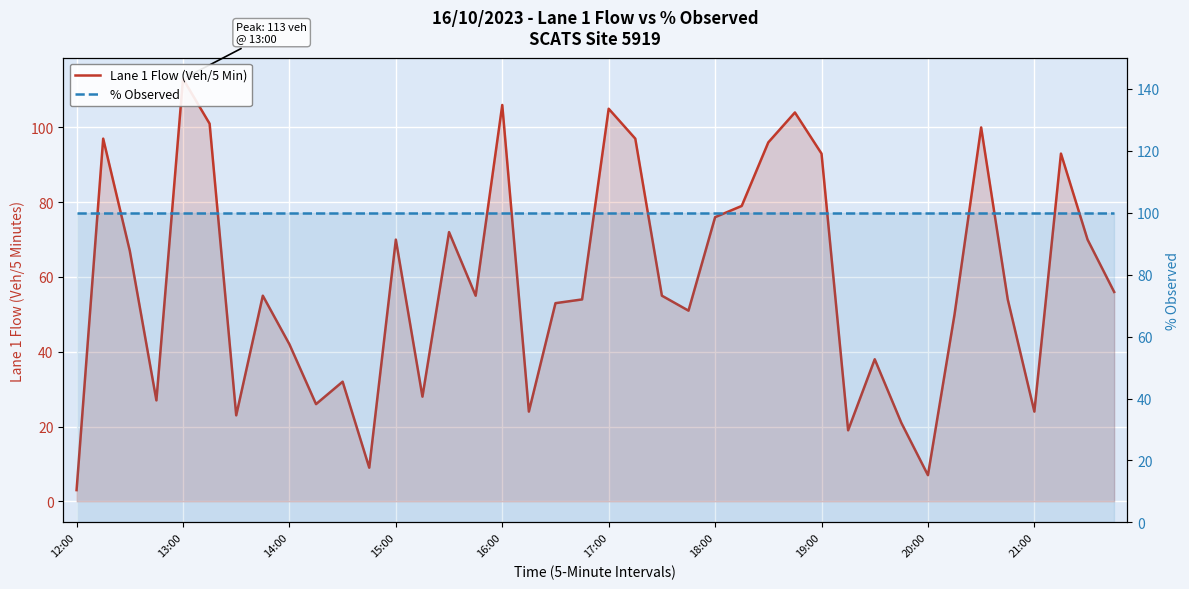

The value of Lane 1 Flow (Veh/5 Min) at 34 is 132. True or false?

False